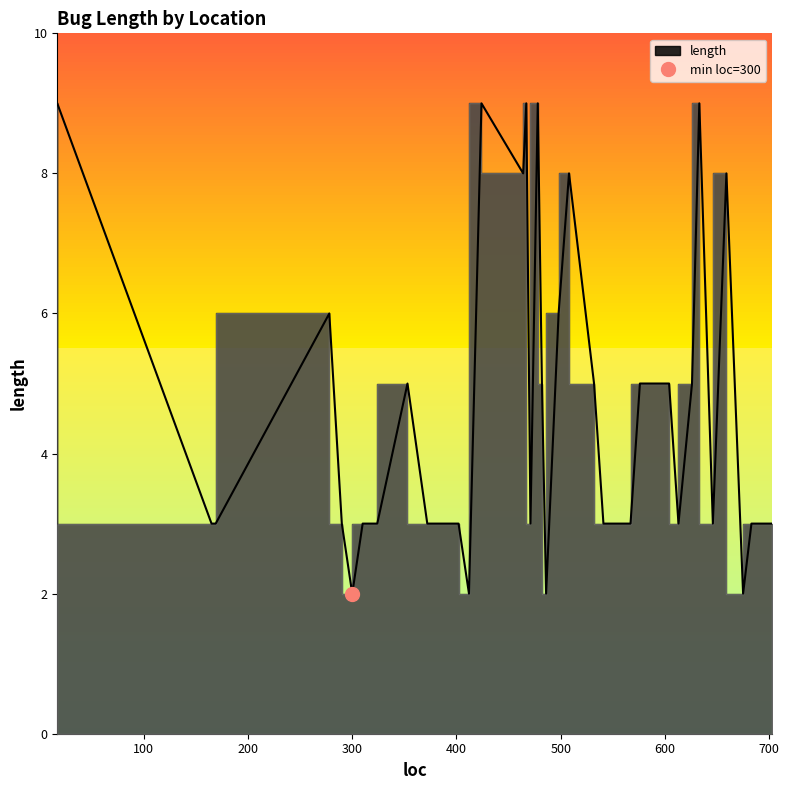

How many values are below 3?

4